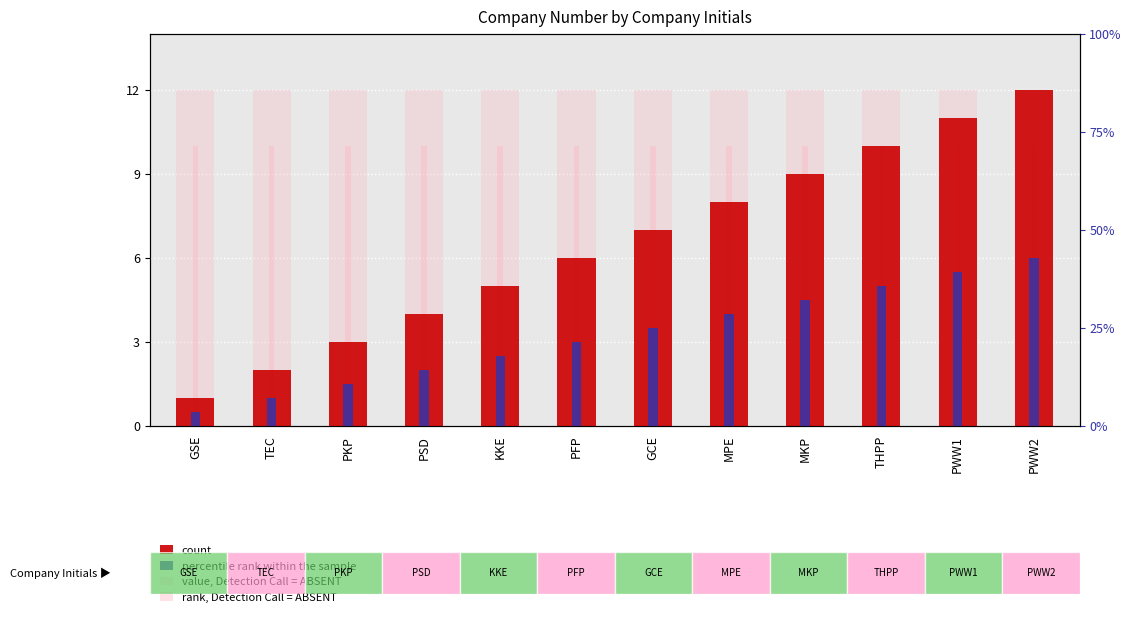

Reading left to right, extract all data points from this chart.

count: GSE=1.0	TEC=2.0	PKP=3.0	PSD=4.0	KKE=5.0	PFP=6.0	GCE=7.0	MPE=8.0	MKP=9.0	THPP=10.0	PWW1=11.0	PWW2=12.0
percentile rank within the sample: GSE=0.5	TEC=1.0	PKP=1.5	PSD=2.0	KKE=2.5	PFP=3.0	GCE=3.5	MPE=4.0	MKP=4.5	THPP=5.0	PWW1=5.5	PWW2=6.0
value, Detection Call = ABSENT: GSE=12.0	TEC=12.0	PKP=12.0	PSD=12.0	KKE=12.0	PFP=12.0	GCE=12.0	MPE=12.0	MKP=12.0	THPP=12.0	PWW1=12.0	PWW2=12.0
rank, Detection Call = ABSENT: GSE=10.0	TEC=10.0	PKP=10.0	PSD=10.0	KKE=10.0	PFP=10.0	GCE=10.0	MPE=10.0	MKP=10.0	THPP=10.0	PWW1=10.0	PWW2=10.0